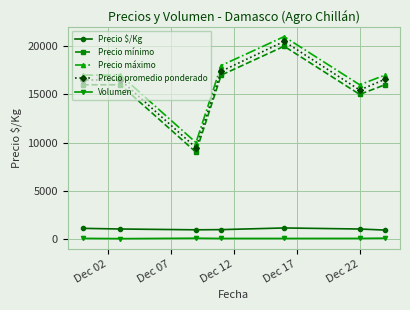

Which series has the widest spread of values?

Precio promedio ponderado